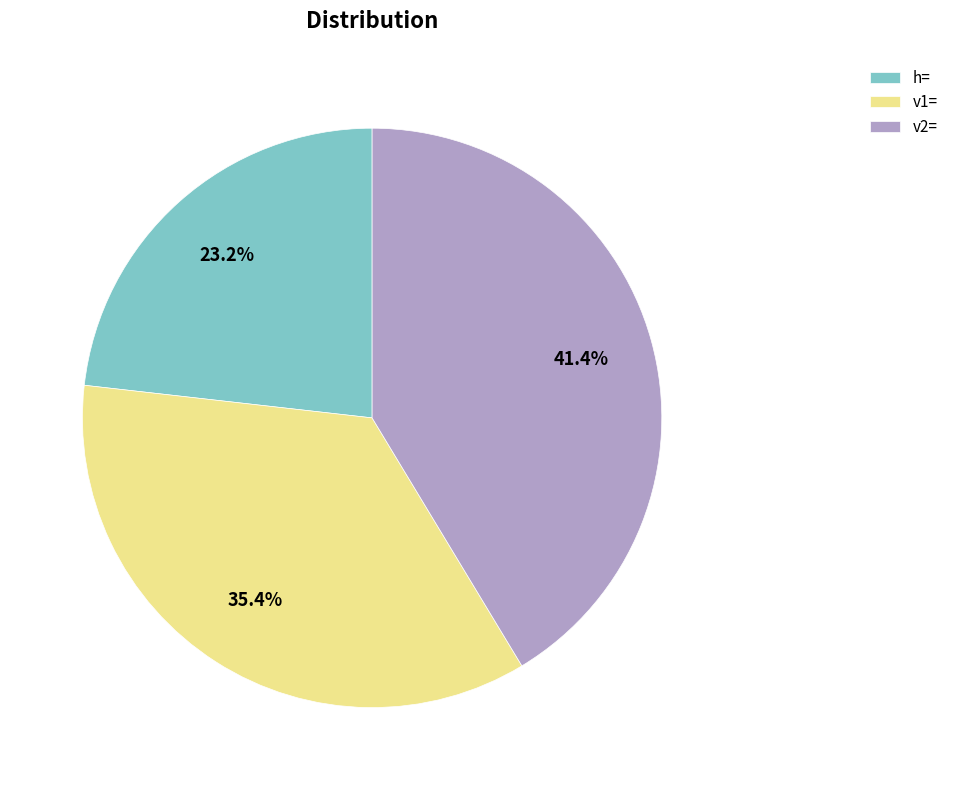

Which category has the biggest portion of the pie?

v2=